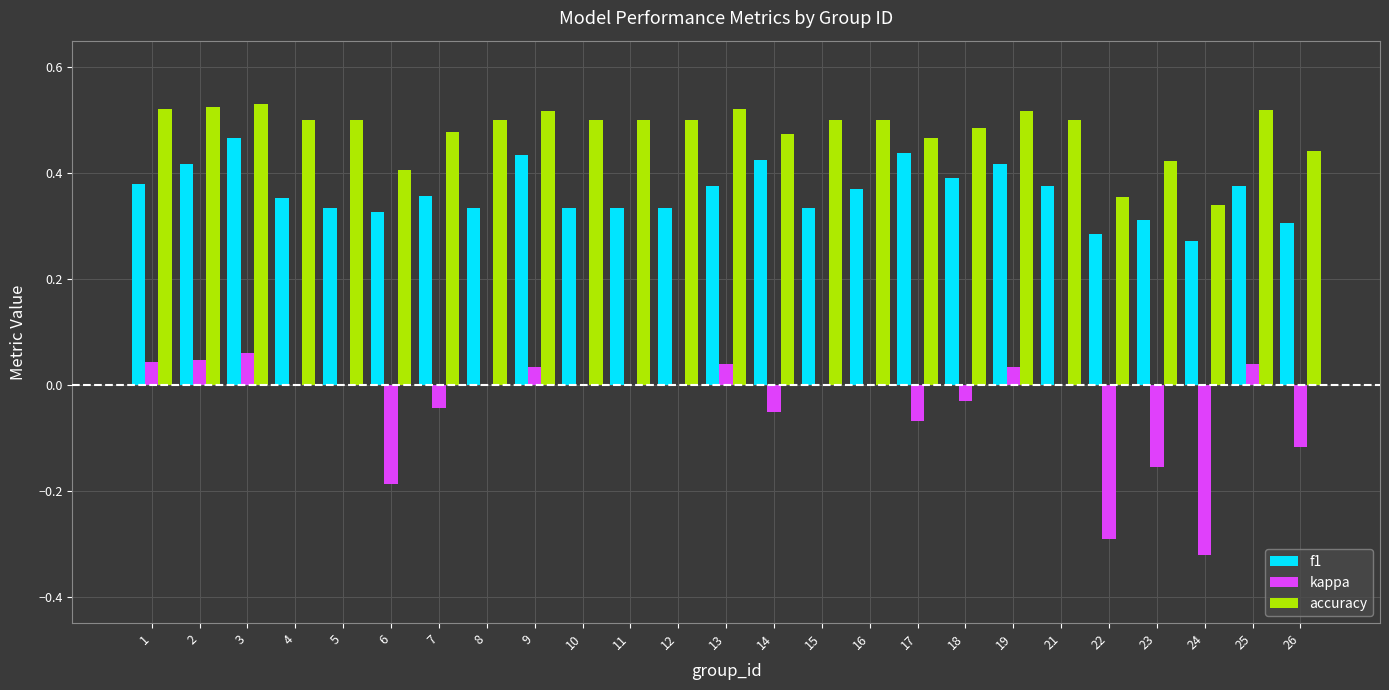

Is it true that accuracy equals 0.5 at 12?

True